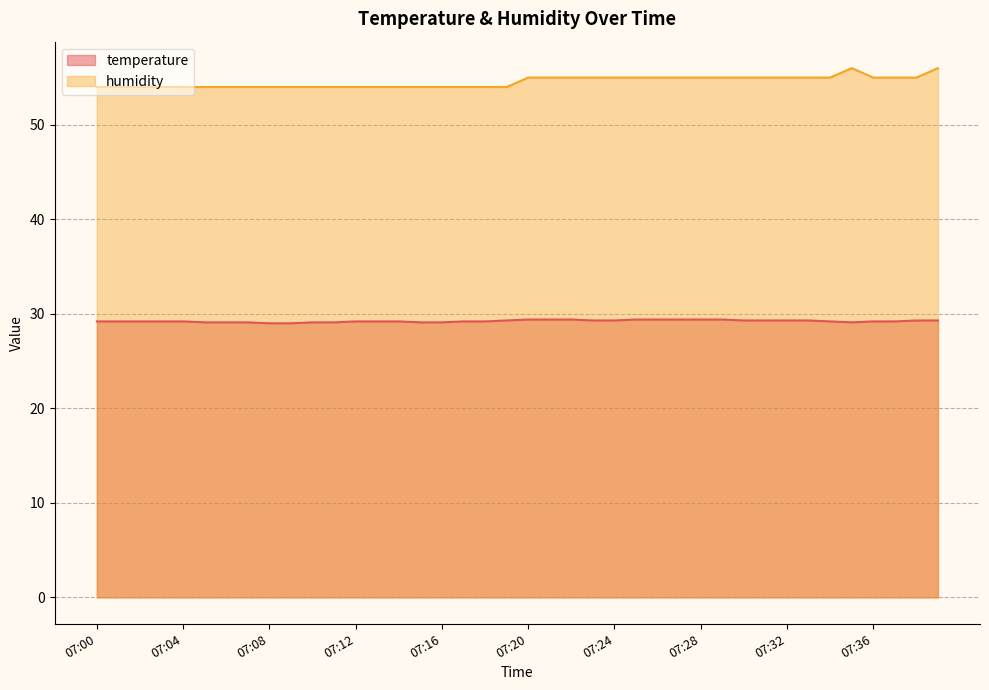

What is the difference between the second highest and second lowest values in the humidity series?

2.0